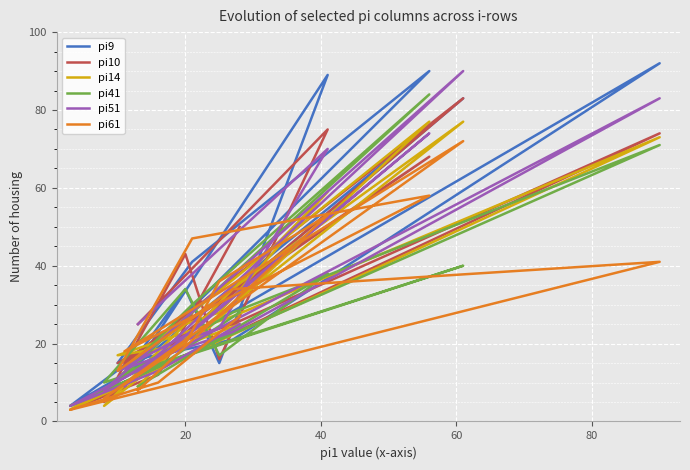

How many interior local valleys does the pi14 series have?

4